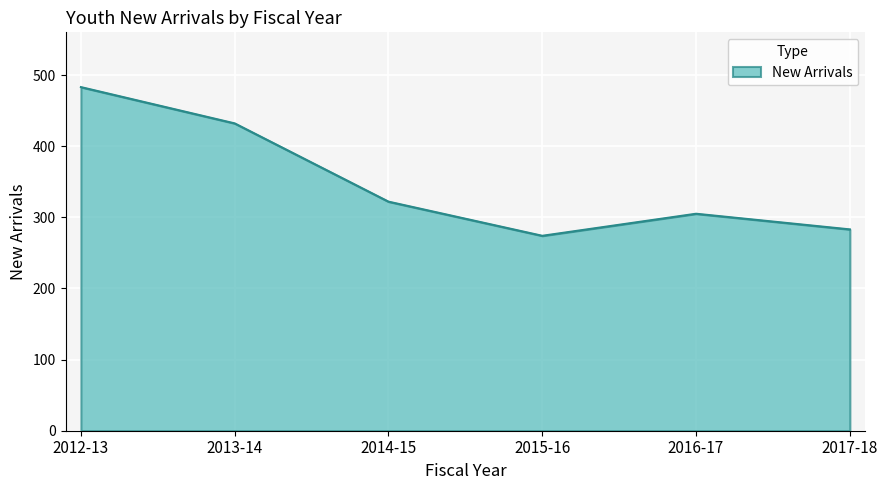

Where does the data first go above 322?

2012-13